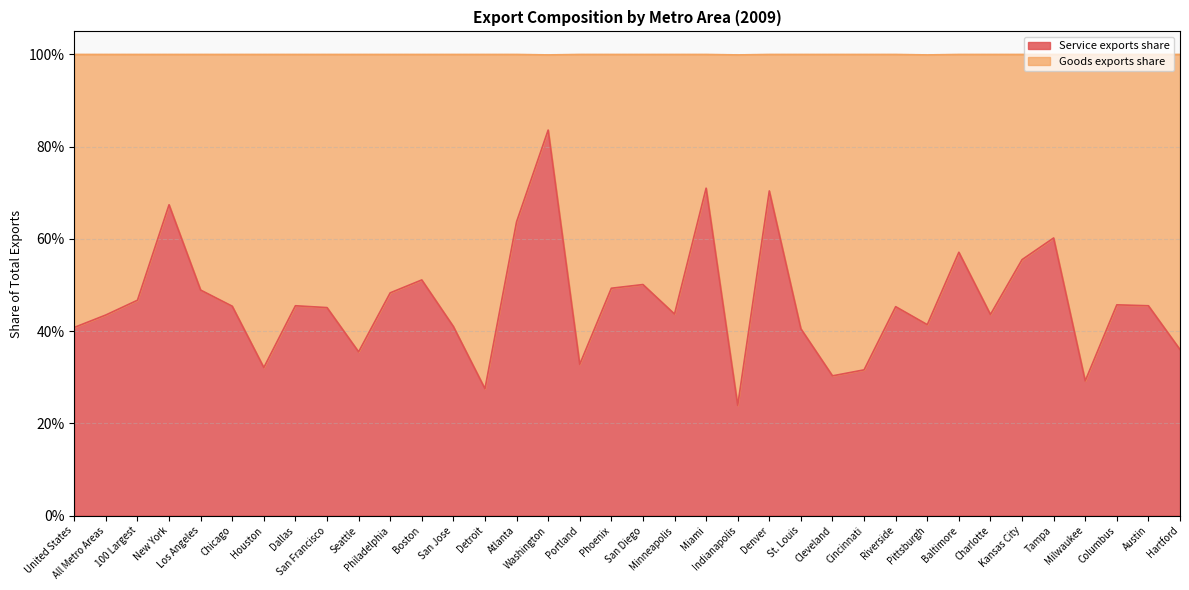

Read the value at All Metro Areas.

0.4